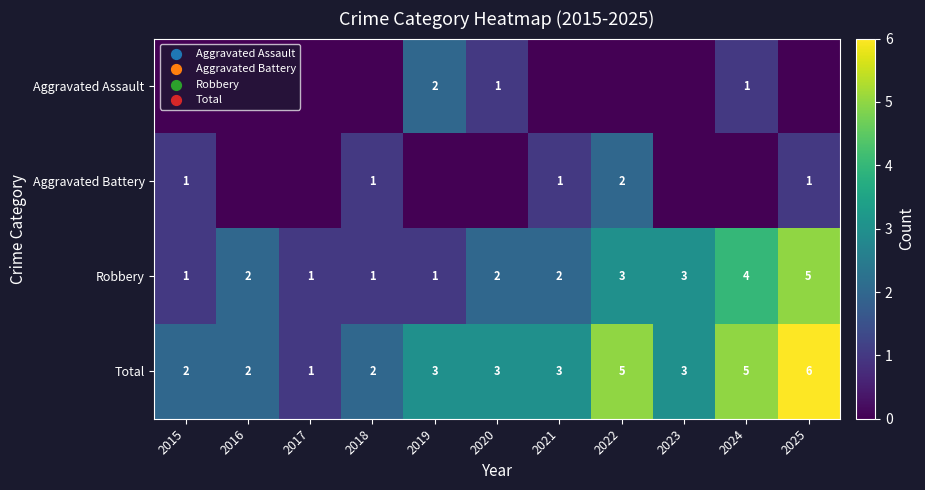

Is it true that Aggravated Assault equals 2 at 2019?

True